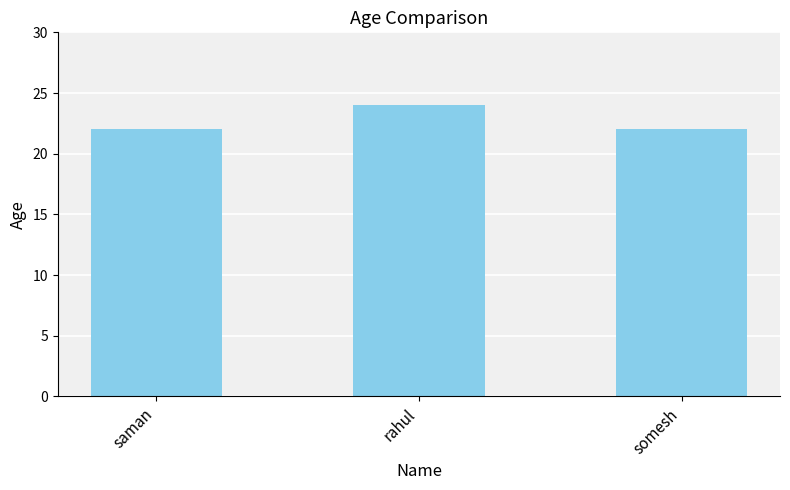

Does the chart contain any negative values?

No